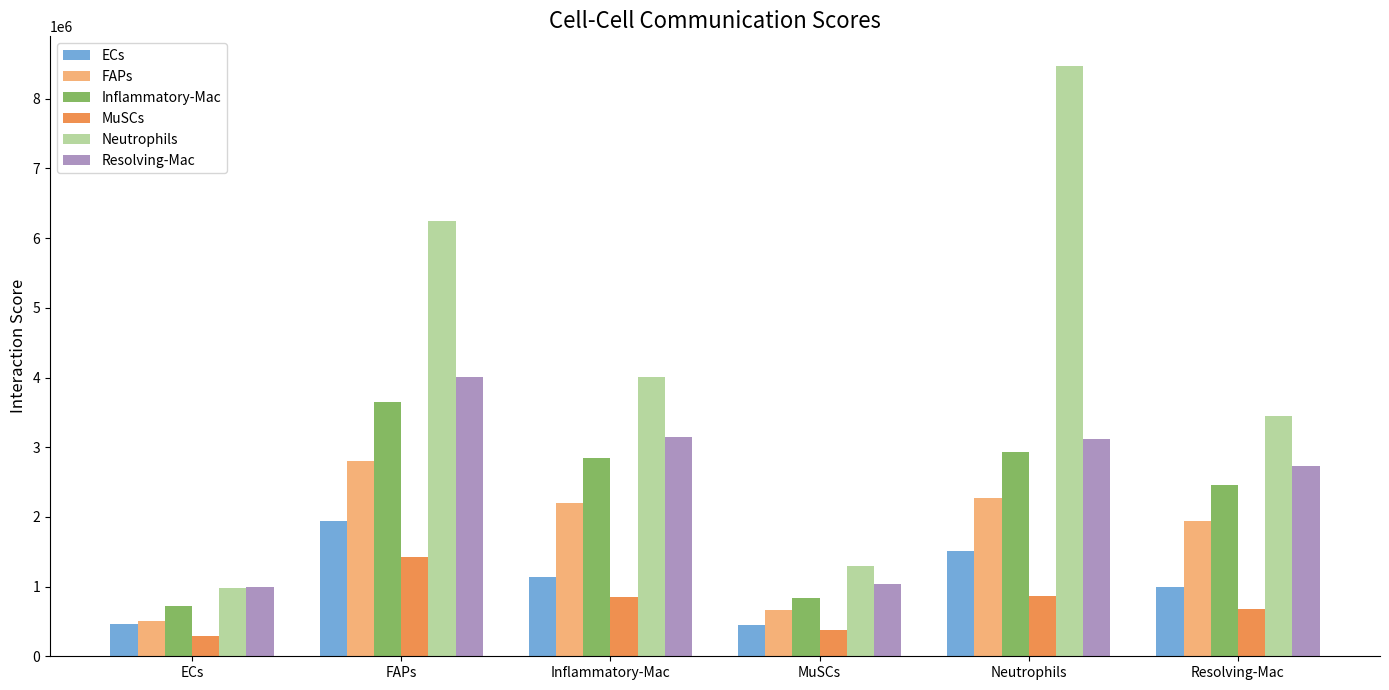

Rank the series by their maximum value, from highest to lowest.

Neutrophils, Resolving-Mac, Inflammatory-Mac, FAPs, ECs, MuSCs